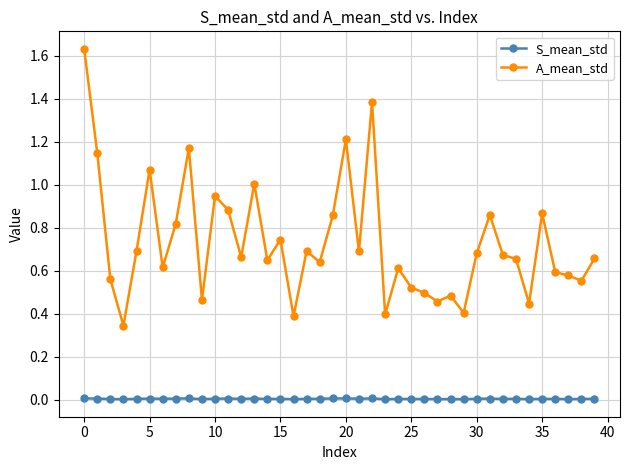

Does the chart have visible grid lines?

Yes